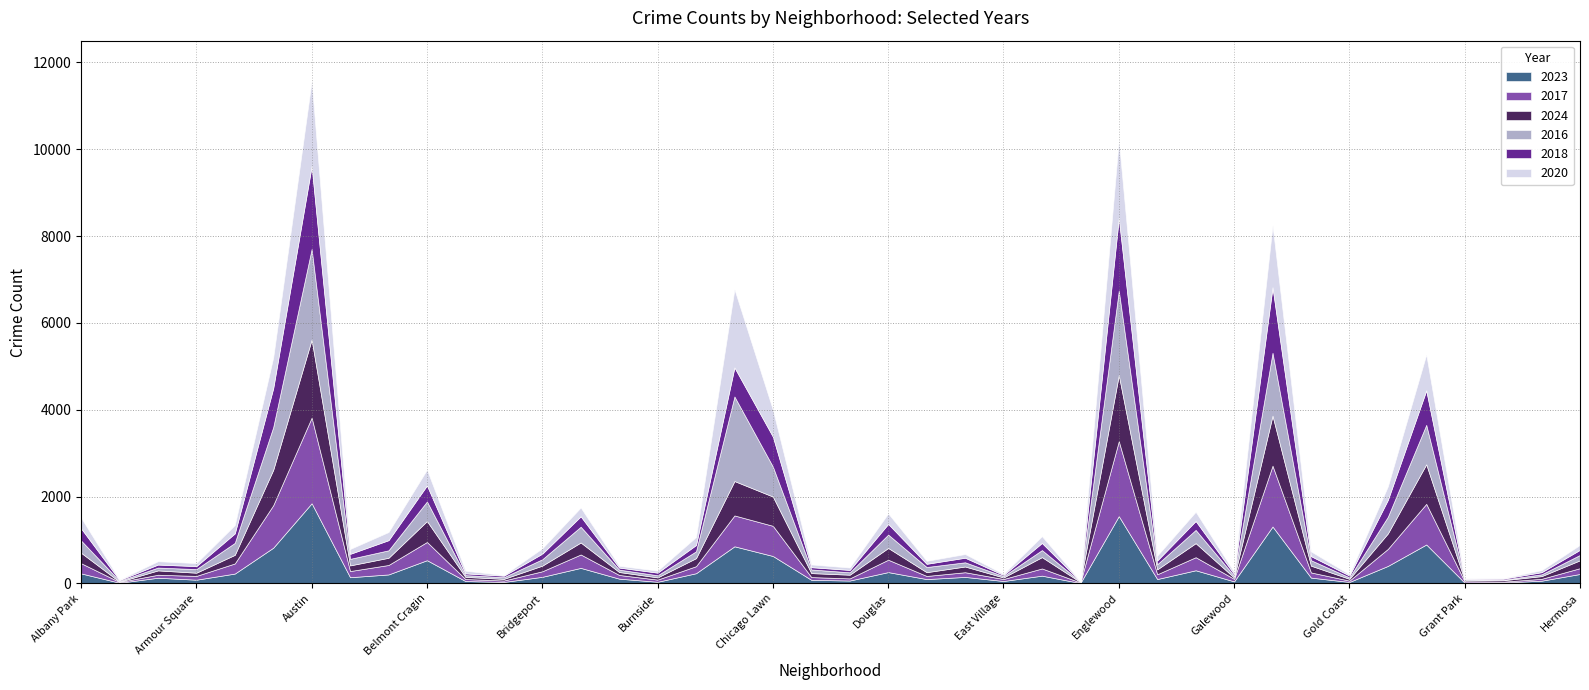

Between Armour Square and Bucktown, which is larger?

Bucktown